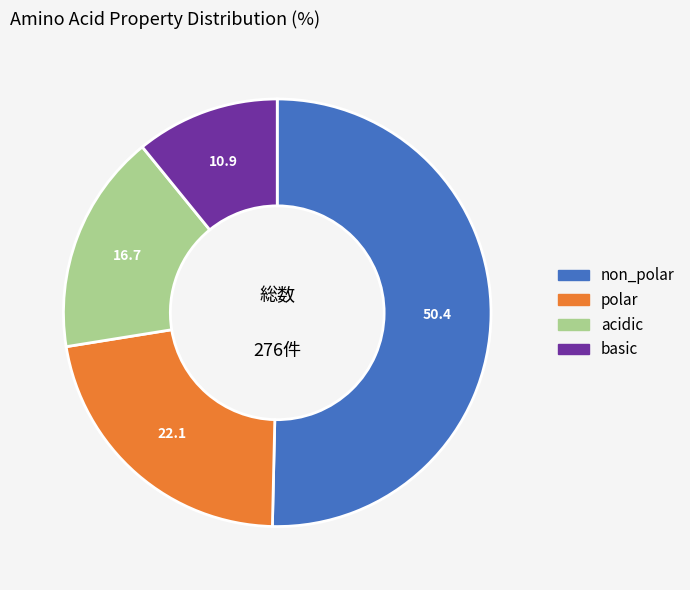

Do acidic and polar together represent more than half of the pie?

No